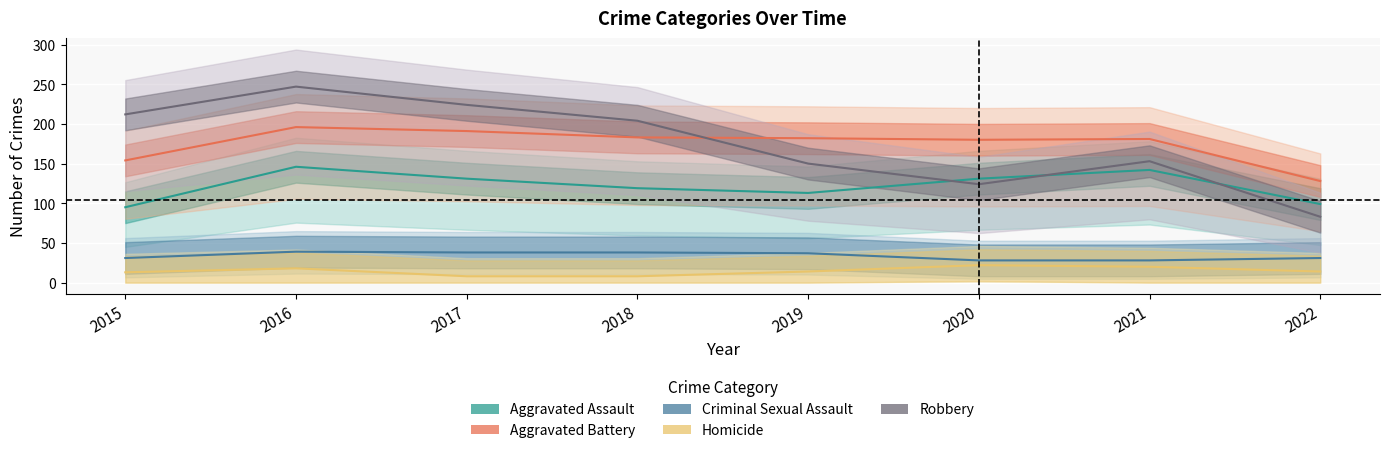

What is the spread (max minus min) of values at 2018?

196